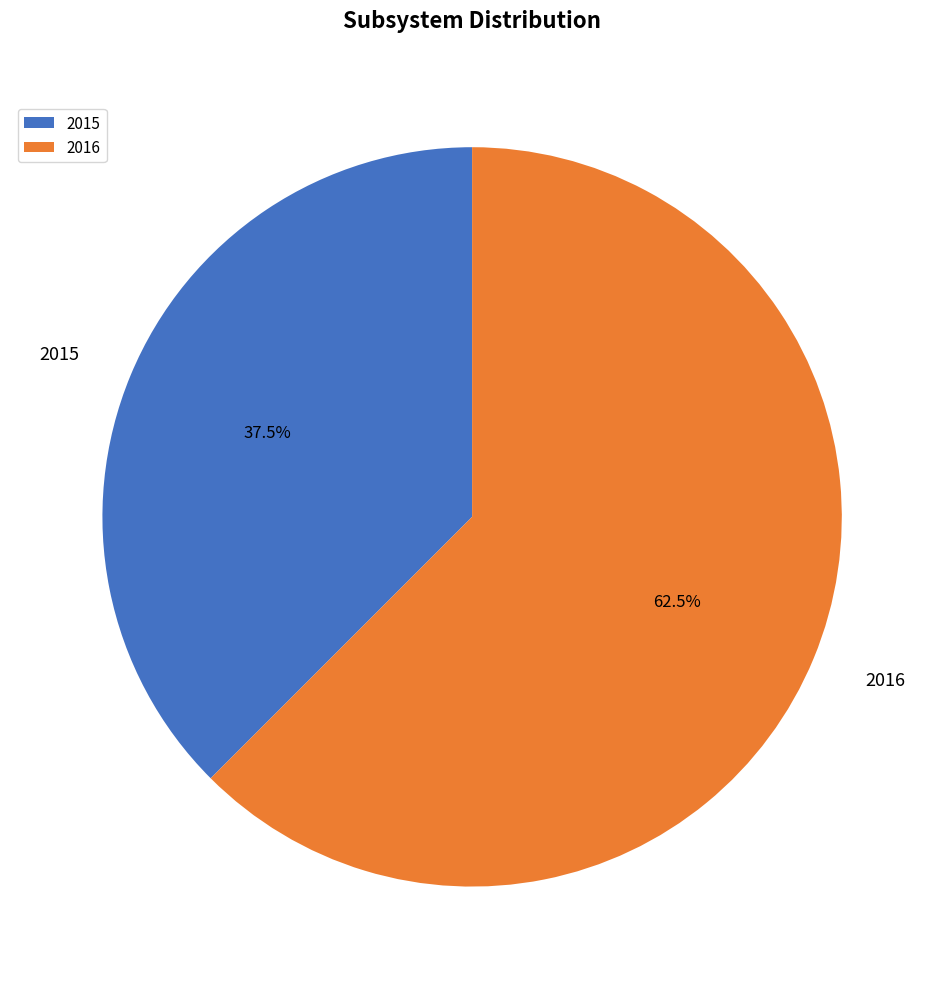

Is 2016 the majority of the pie?

Yes